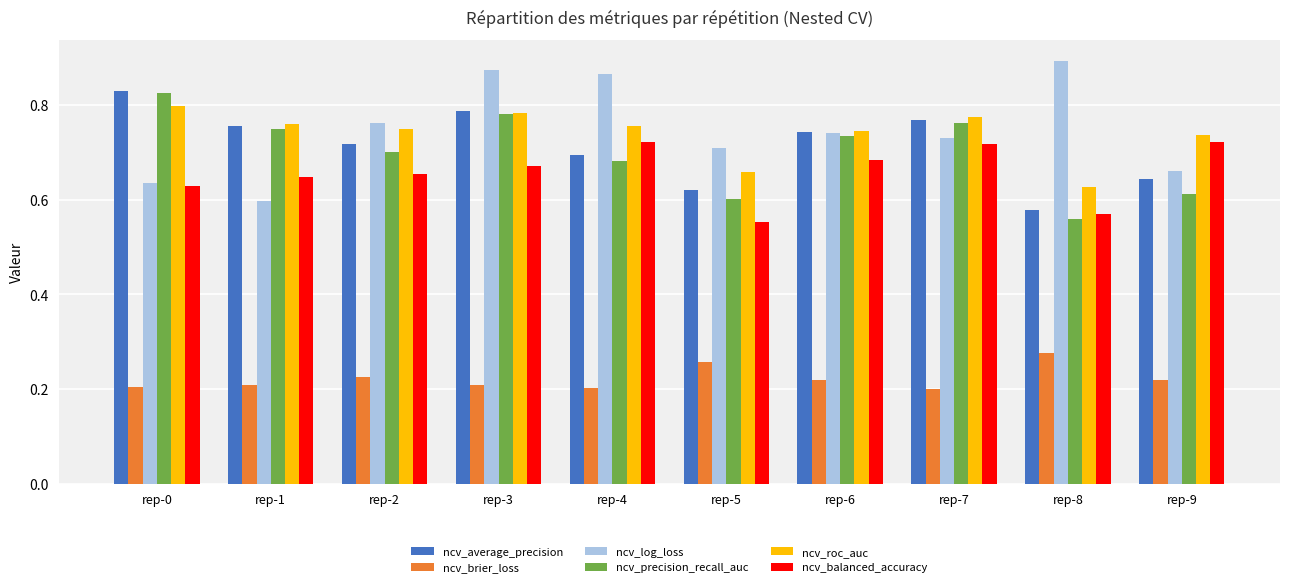

Which series changed the most between rep-4 and rep-5?

ncv_balanced_accuracy